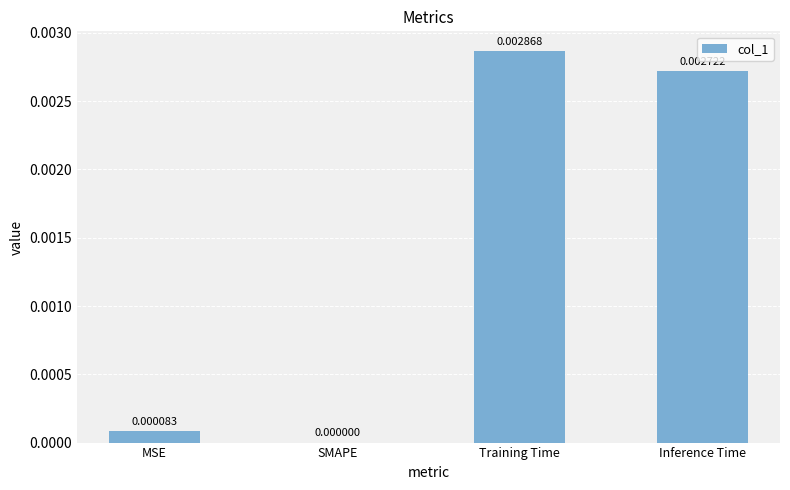

Where is the data nearest to the value 0?

SMAPE